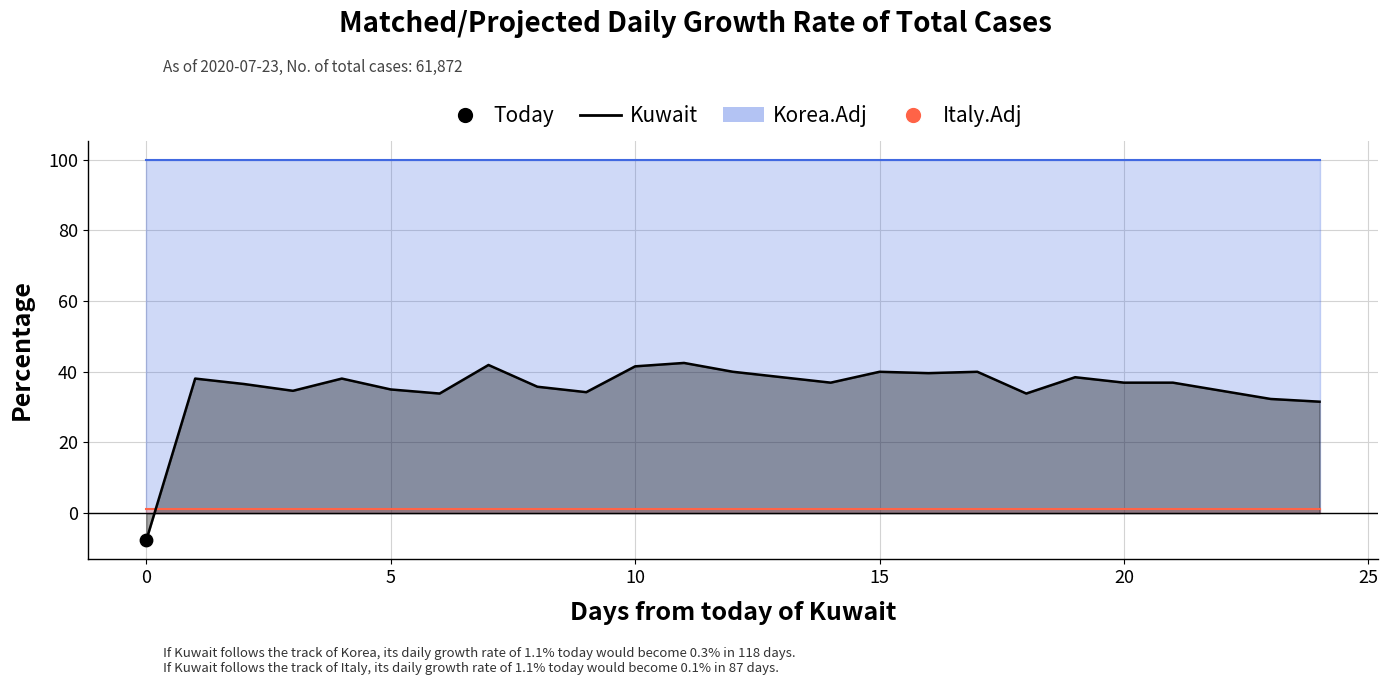

At how many categories does at least one series exceed -2?

25